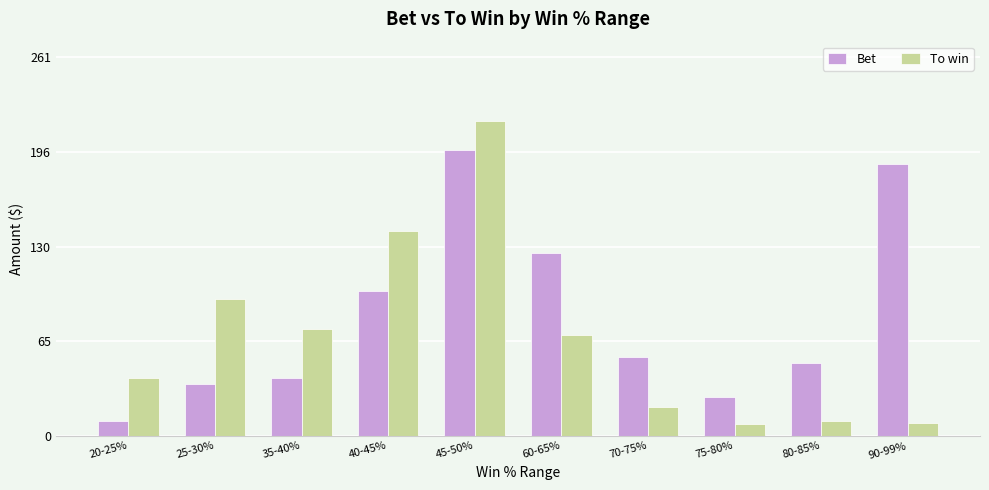

What is the difference between the maximum and minimum values in the To win series?

209.9